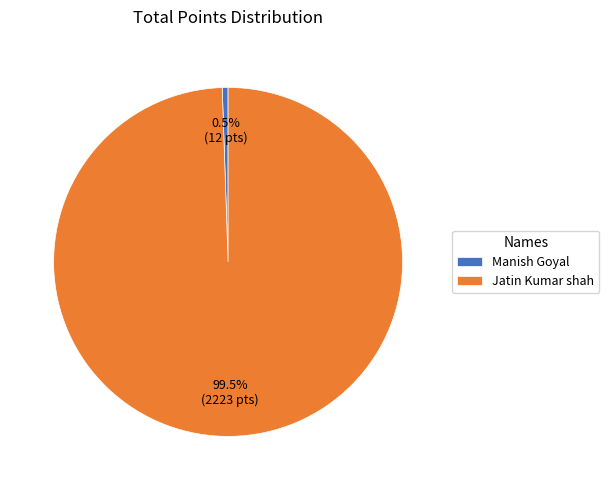

Rank the categories by value from highest to lowest.

Jatin Kumar shah, Manish Goyal